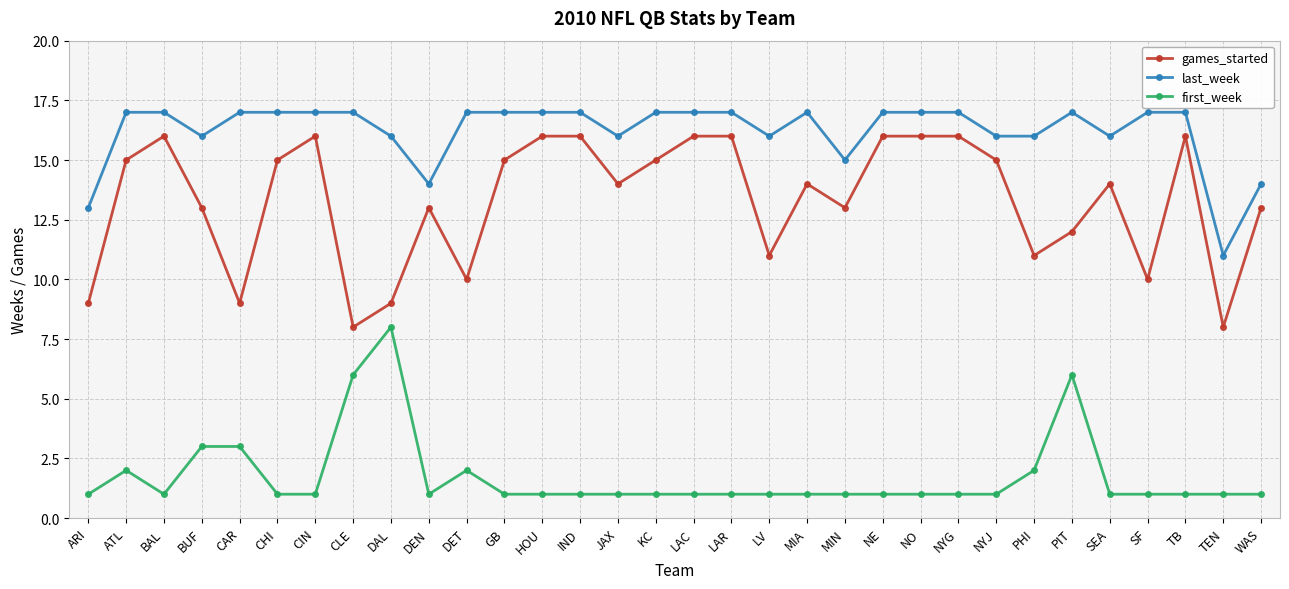

Rank the series by their average value, from lowest to highest.

first_week, games_started, last_week